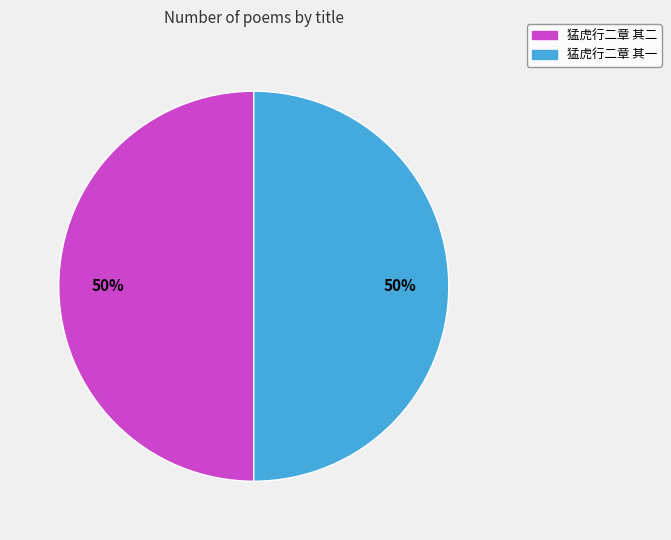

To the nearest percent, what is the average slice percentage?

50%